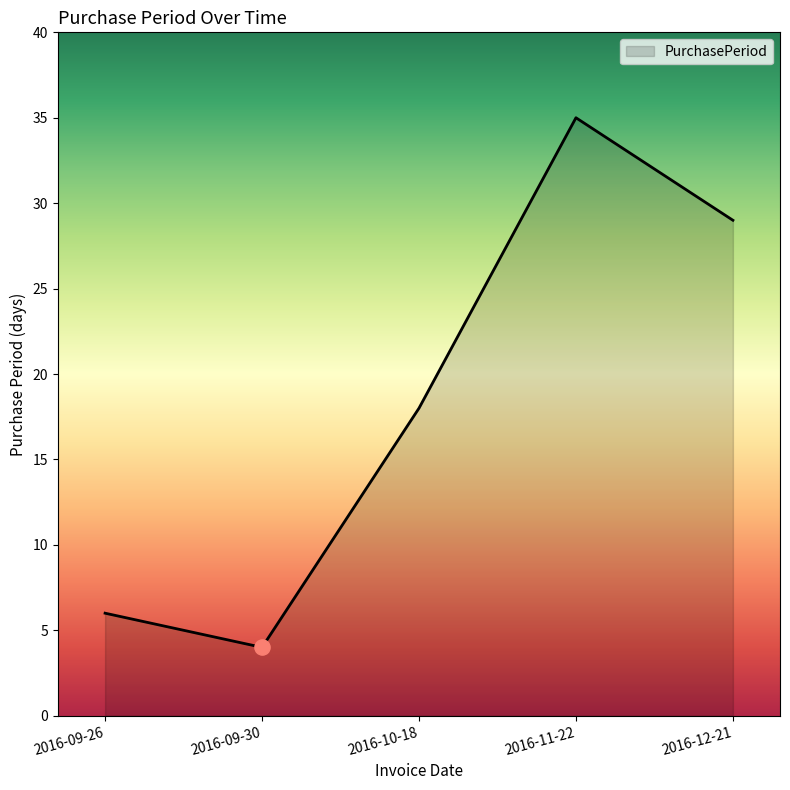

What is the ratio of the value at 2016-09-30 to the value at 2016-12-21?

0.1